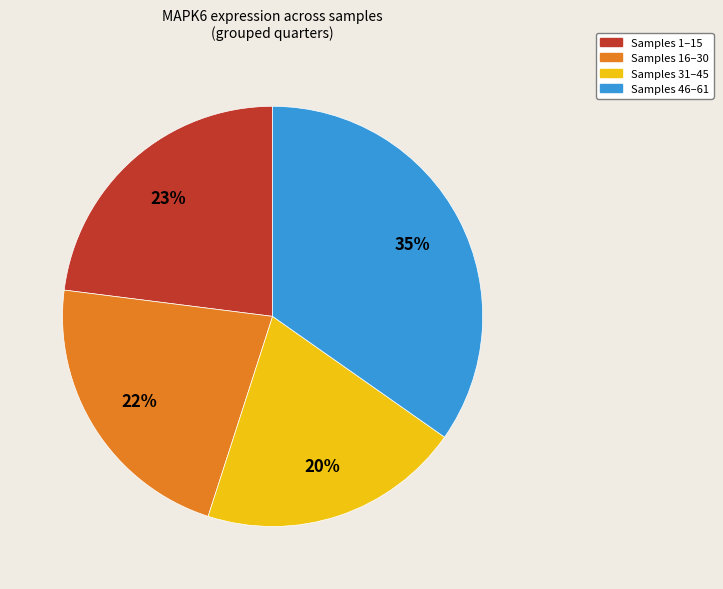

Is there a majority slice in this chart?

No